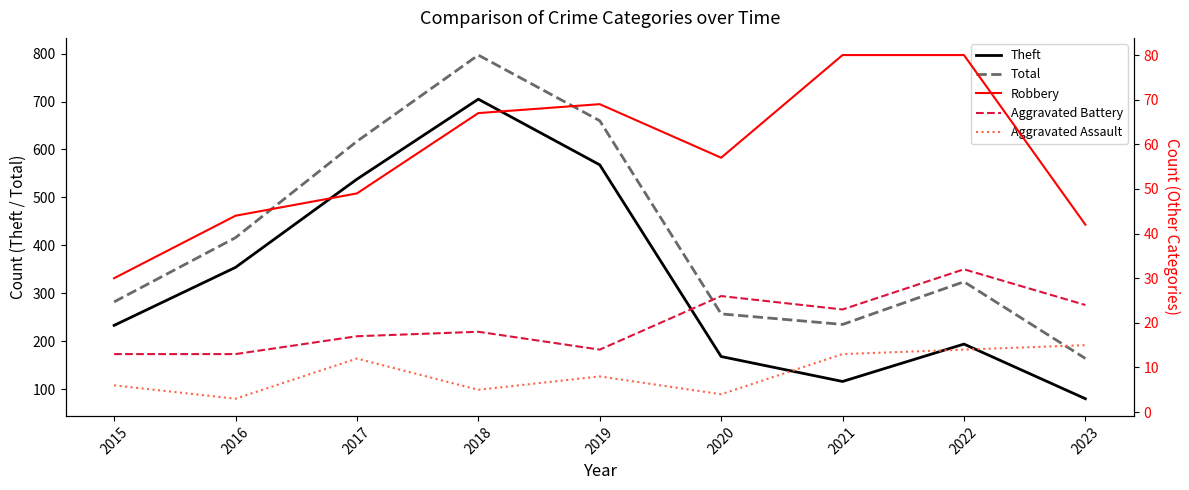

At 2023, list the series in order from smallest to largest.

Aggravated Assault, Aggravated Battery, Robbery, Theft, Total